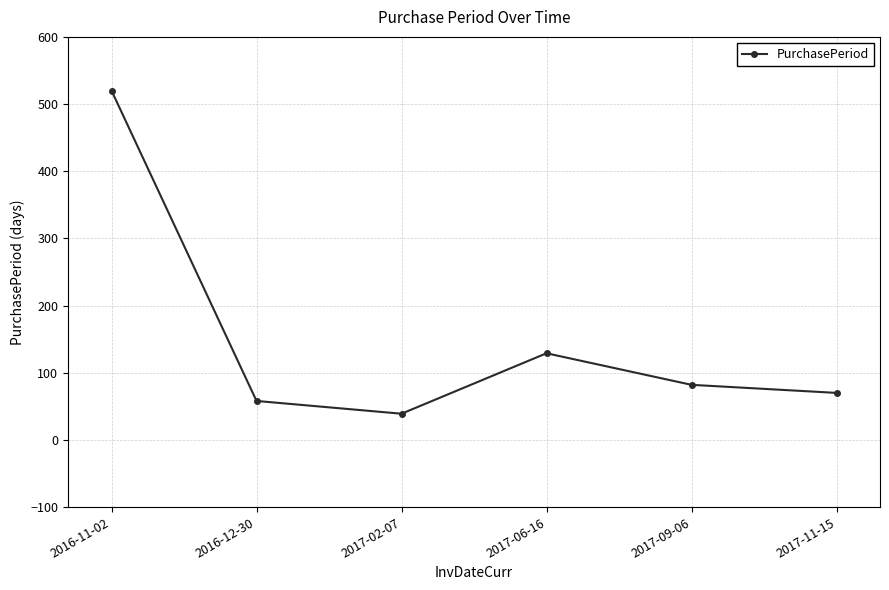

Which has a higher value, 2017-09-06 or 2017-06-16?

2017-06-16